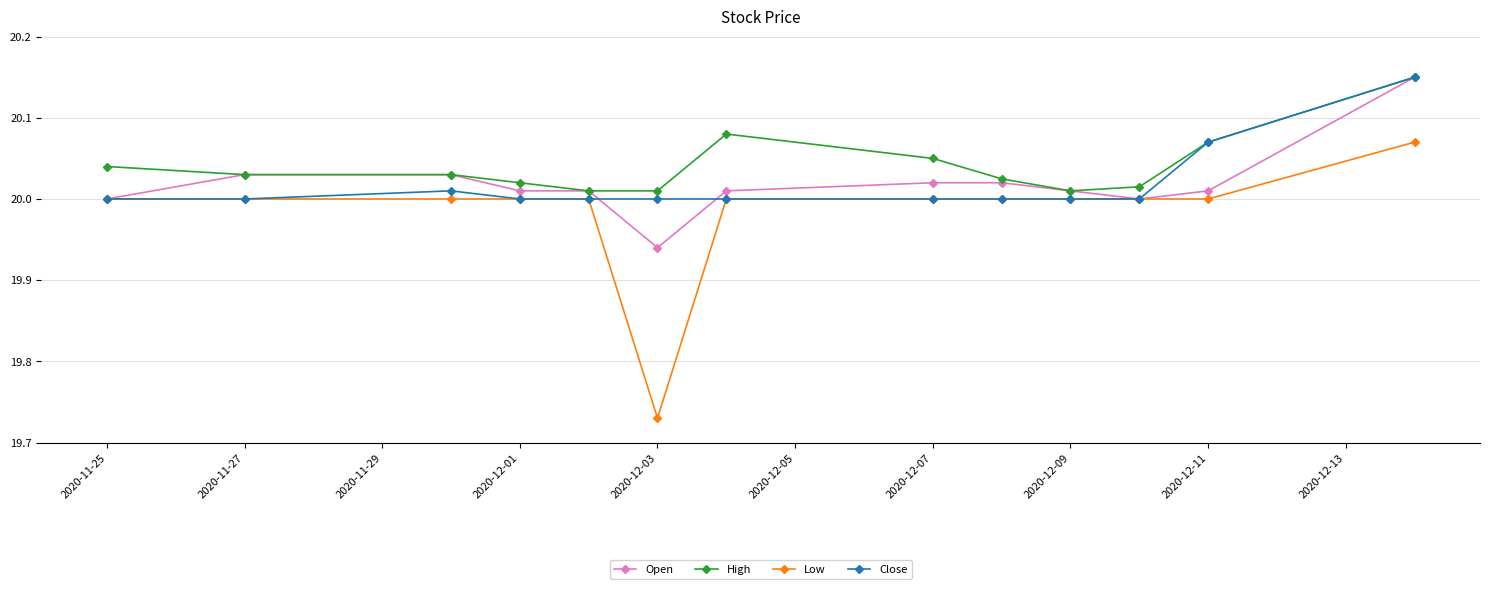

Which series has the largest total across all categories?

High